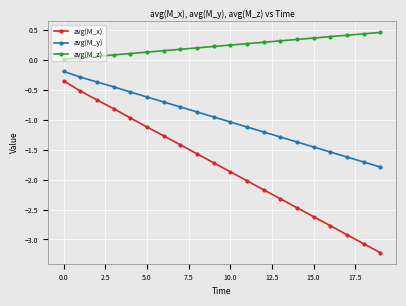

List the series in order of their overall mean, highest first.

avg(M_z), avg(M_y), avg(M_x)